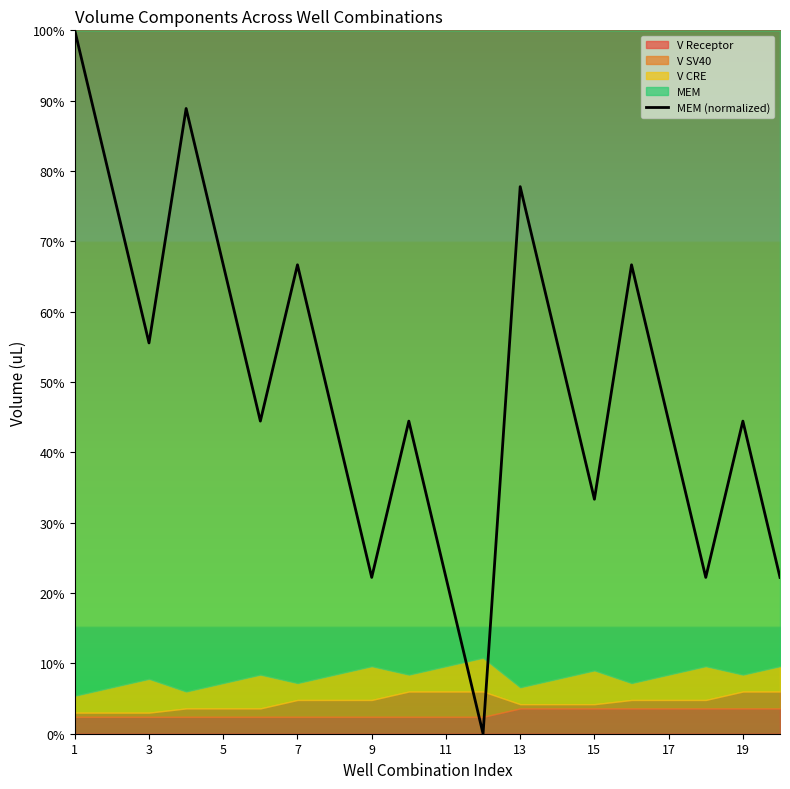

How many values exceed 0?

19